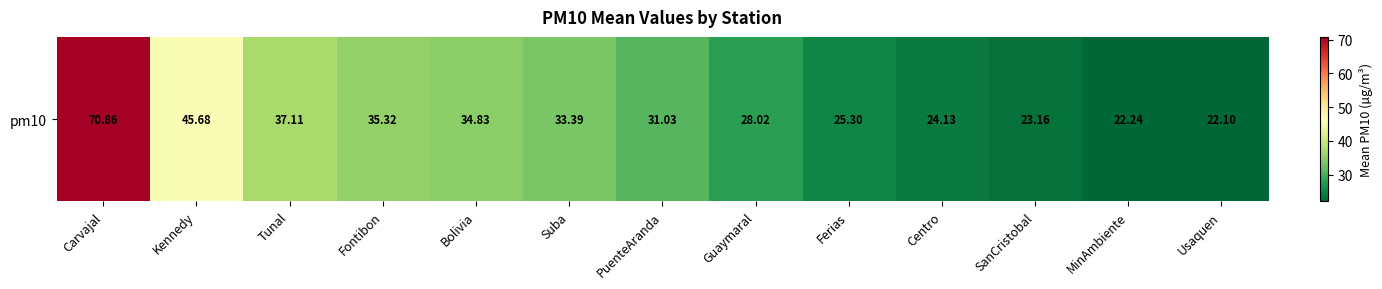

Rank the categories by value from lowest to highest.

Usaquen, MinAmbiente, SanCristobal, Centro, Ferias, Guaymaral, PuenteAranda, Suba, Bolivia, Fontibon, Tunal, Kennedy, Carvajal